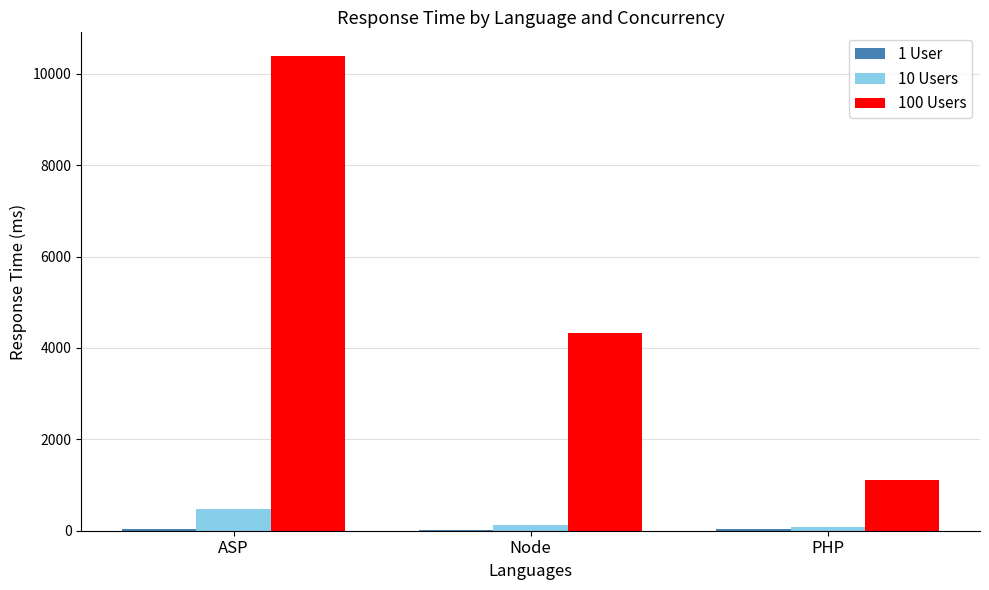

Which series has the largest total across all categories?

100 Users